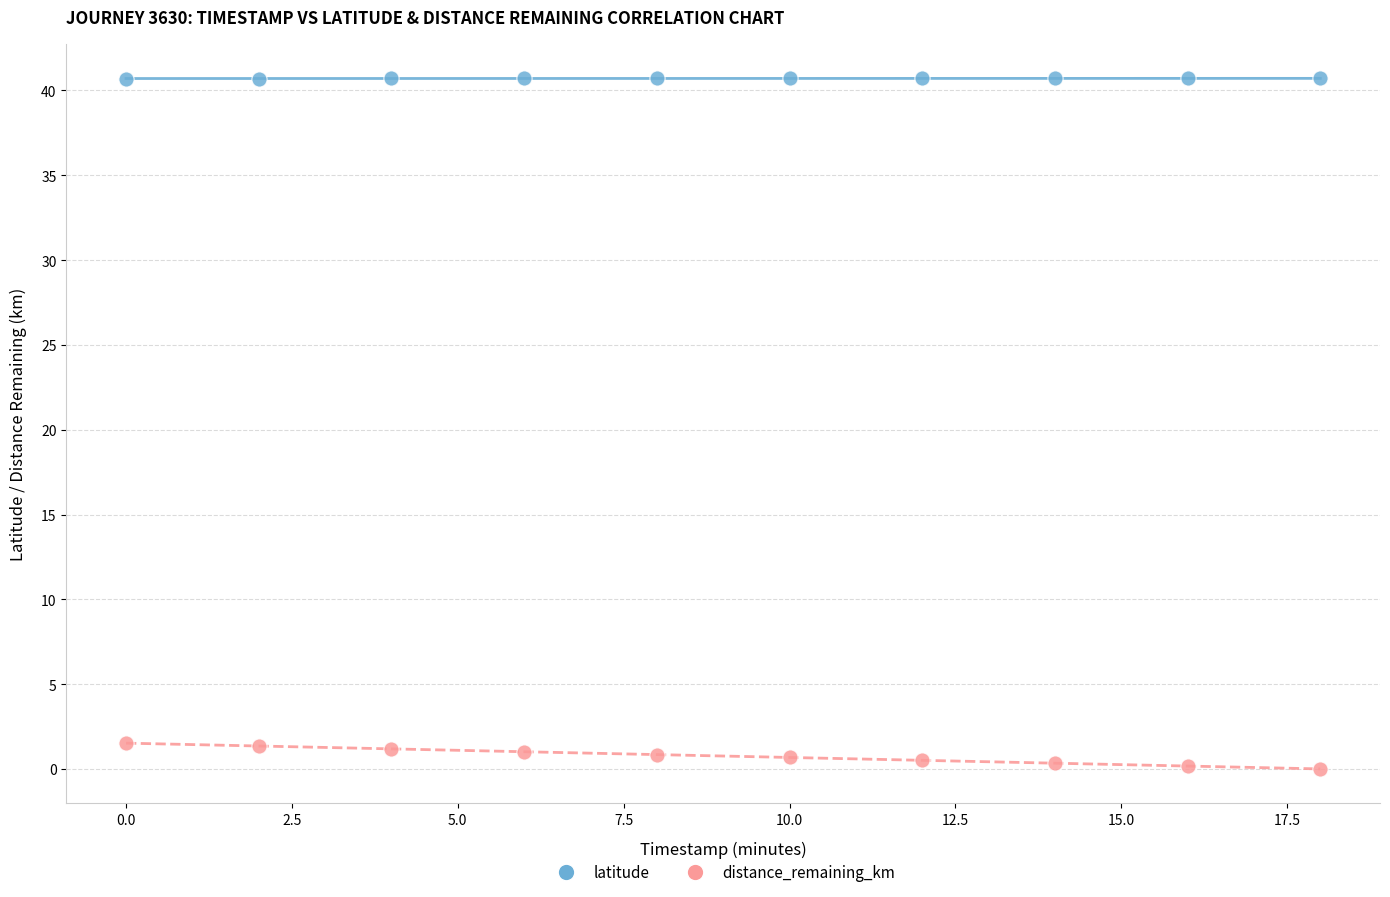

Which series contains the highest Y value?

latitude